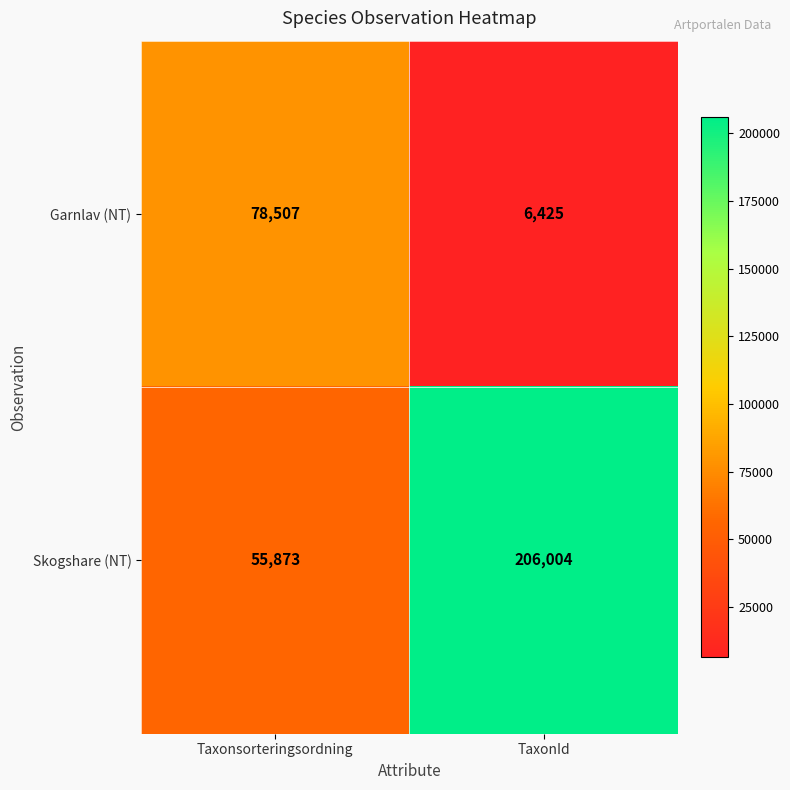

Which series changed the most between Taxonsorteringsordning and TaxonId?

Skogshare (NT)